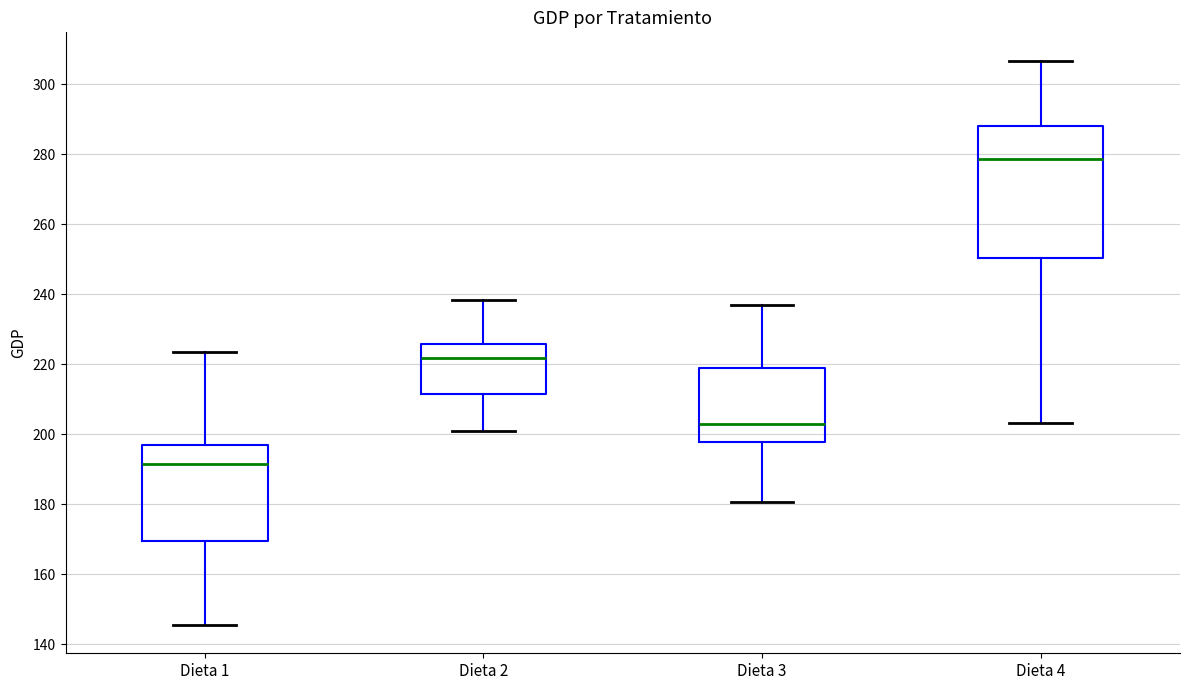

Comparing the boxes themselves (not the whiskers), which one is the tallest?

Dieta 4